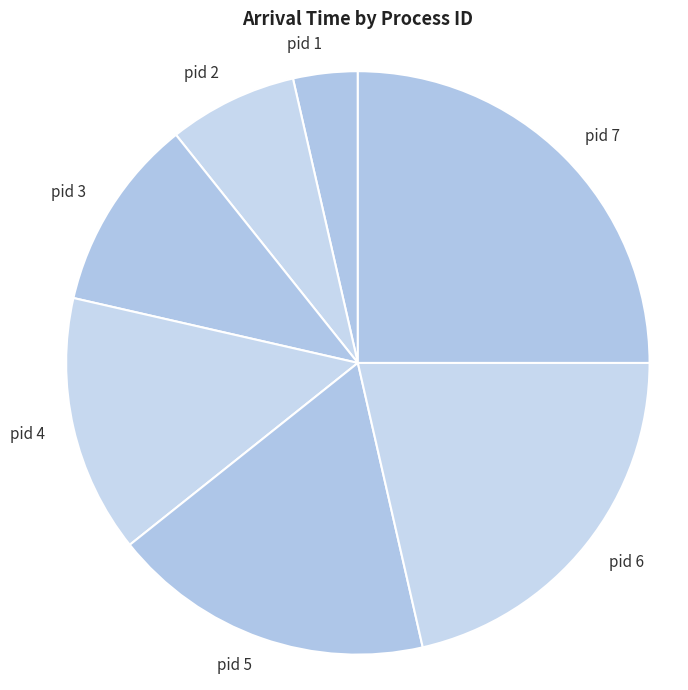

How many slices are in this pie chart?

7